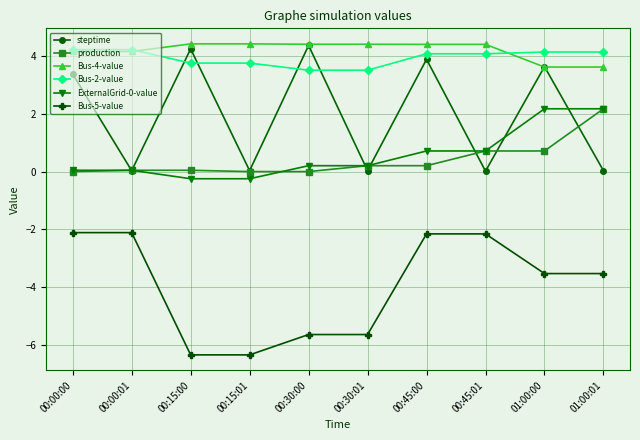

What is the sum of all Bus-2-value values?

39.4